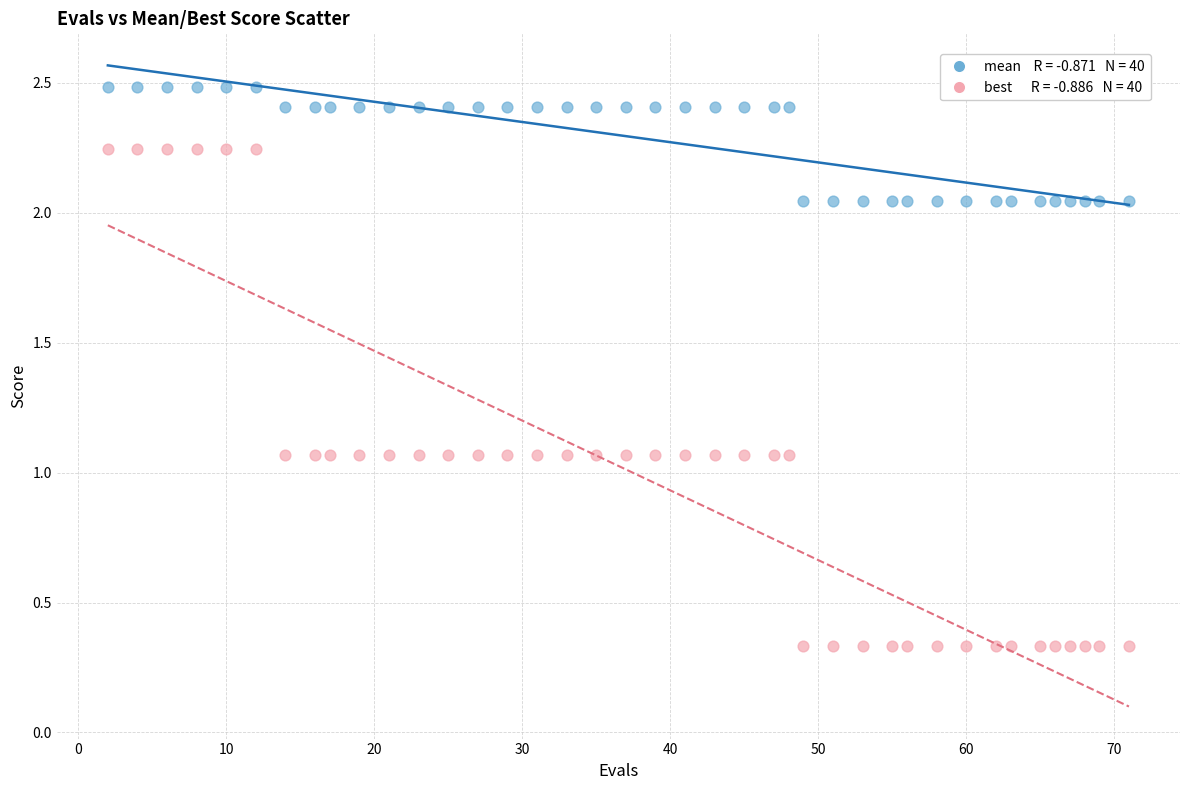

Across all data points, what is the range of X values (max minus min)?

69.0